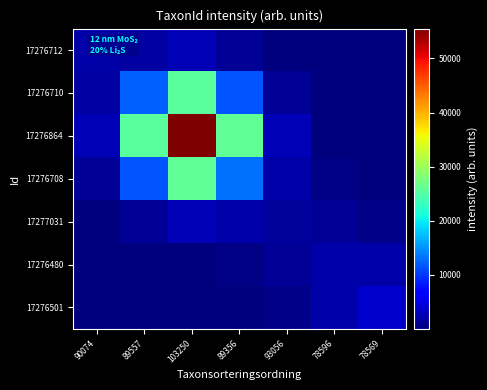

What is the spread (max minus min) of values at 93056?

2628.8